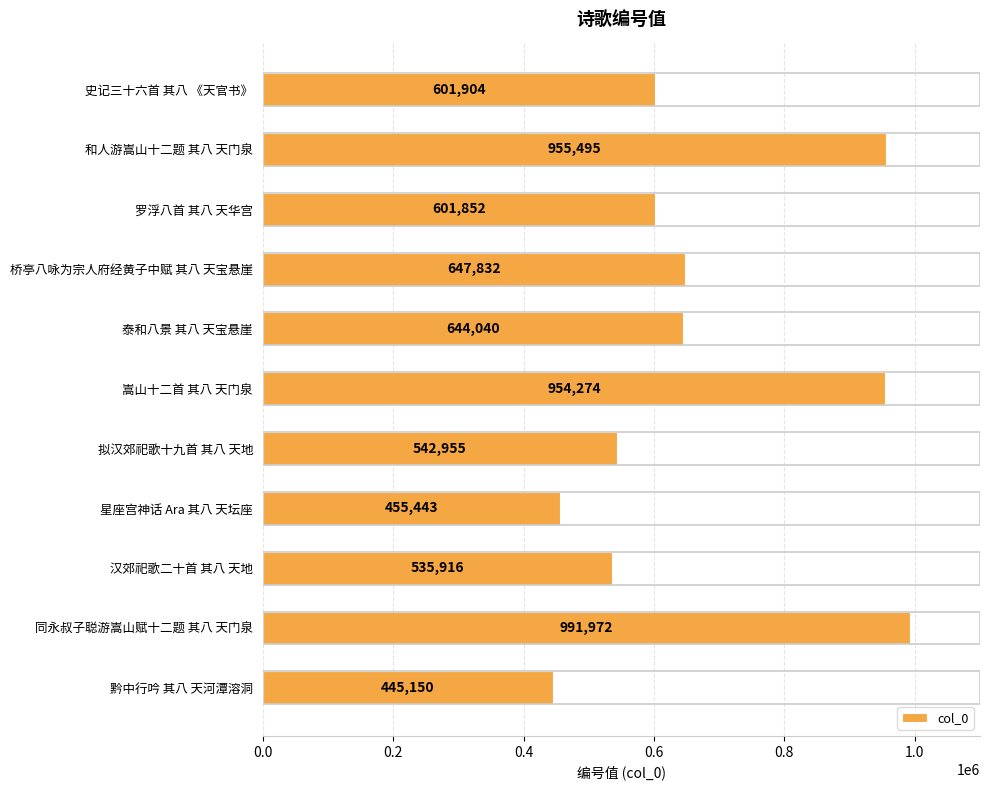

Reading bottom to top, what are all the values shown in this chart?

黔中行吟 其八 天河潭溶洞=445150	同永叔子聪游嵩山赋十二题 其八 天门泉=991972	汉郊祀歌二十首 其八 天地=535916	星座宫神话 Ara 其八 天坛座=455443	拟汉郊祀歌十九首 其八 天地=542955	嵩山十二首 其八 天门泉=954274	泰和八景 其八 天宝悬崖=644040	桥亭八咏为宗人府经黄子中赋 其八 天宝悬崖=647832	罗浮八首 其八 天华宫=601852	和人游嵩山十二题 其八 天门泉=955495	史记三十六首 其八 《天官书》=601904